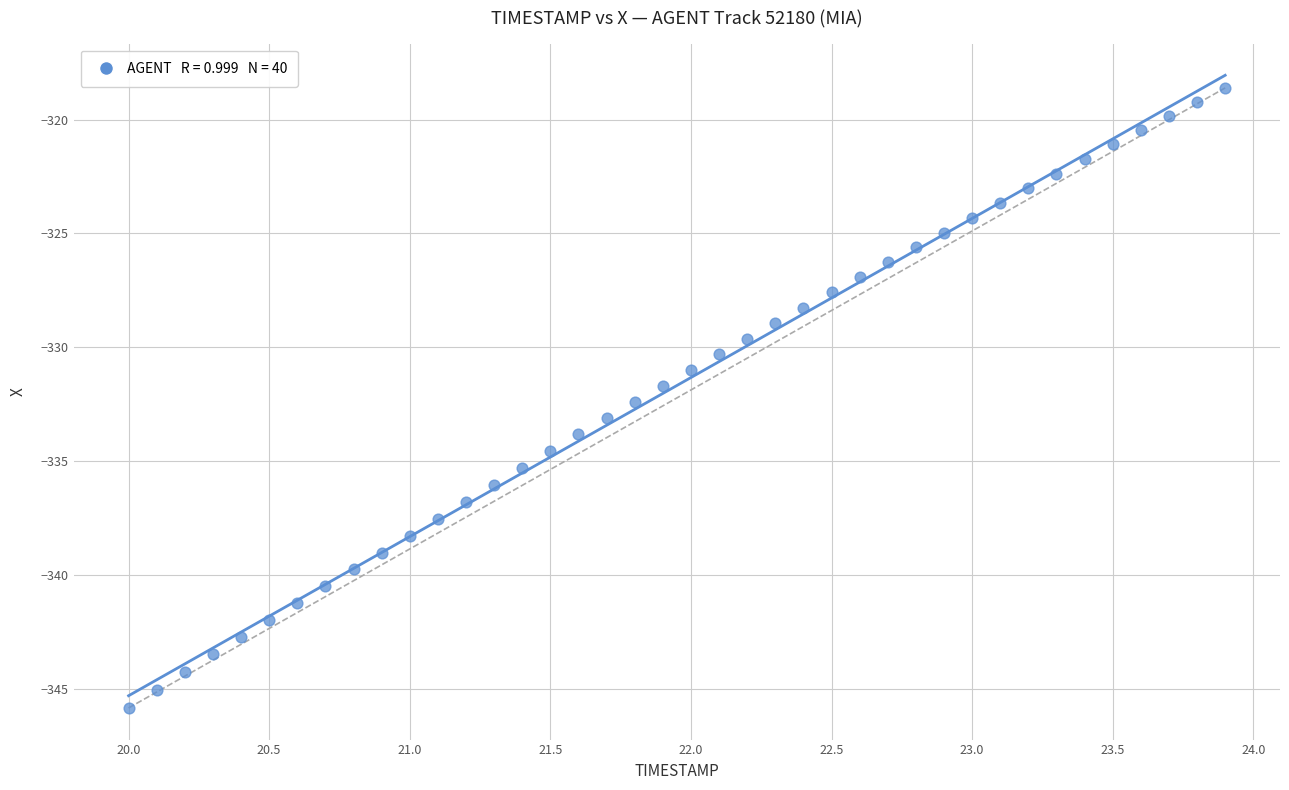

What is the range of Y values (max minus min)?

27.2